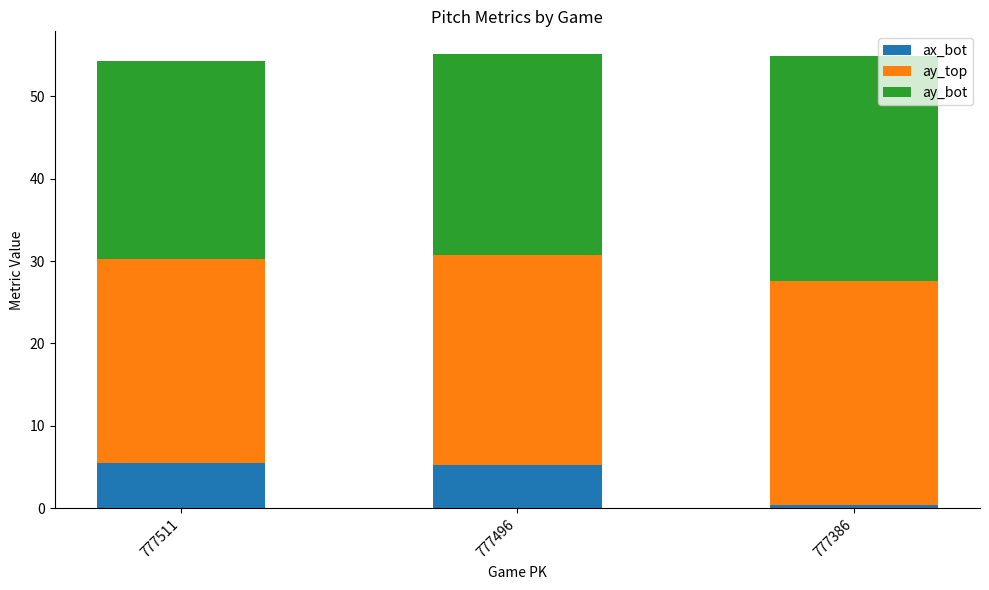

What is the difference between the maximum and minimum values in the ax_bot series?

5.1